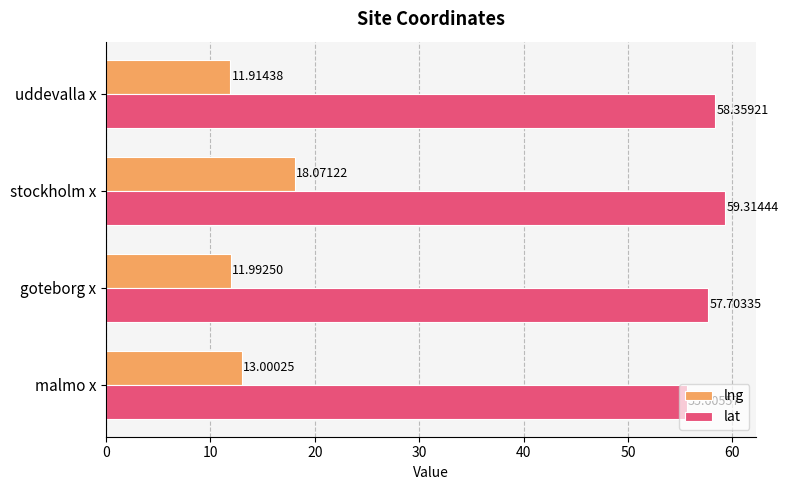

Which series has the largest range (max minus min)?

lng